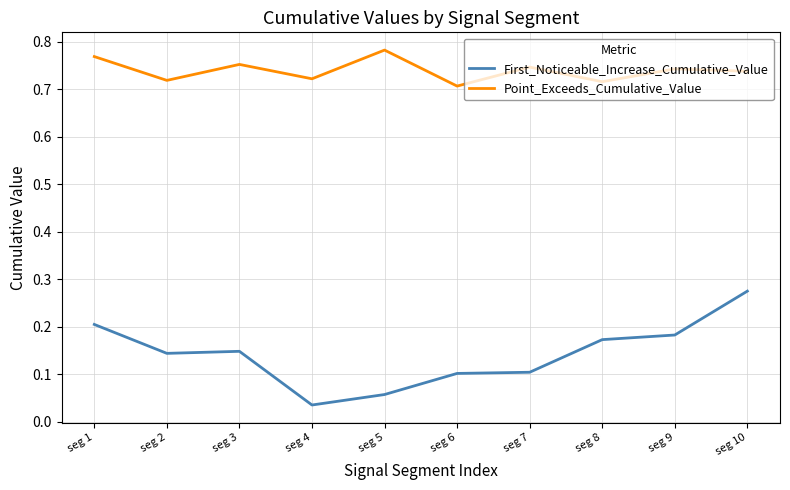

What is the difference between the highest and lowest values at seg 10?

0.5